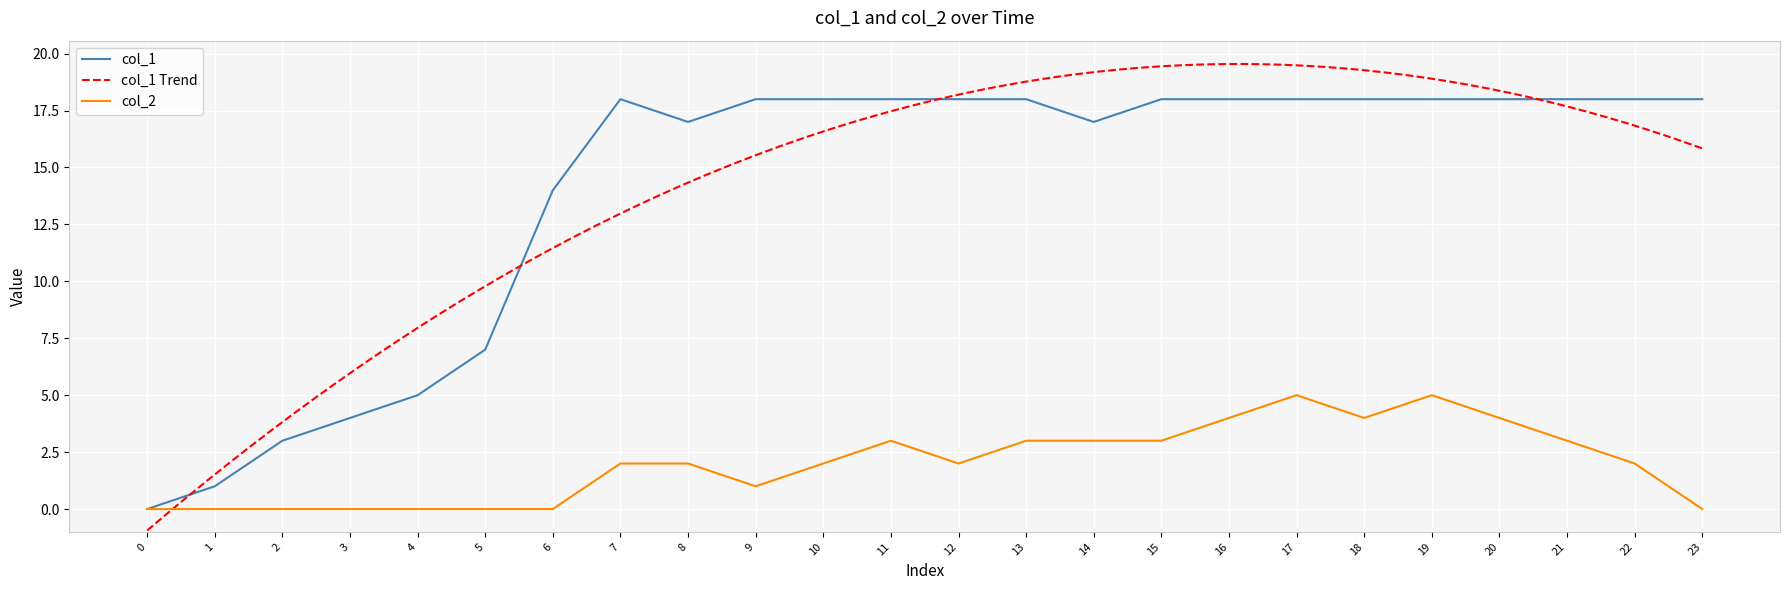

In col_1, how many points are lower than both neighbors (excluding endpoints)?

2